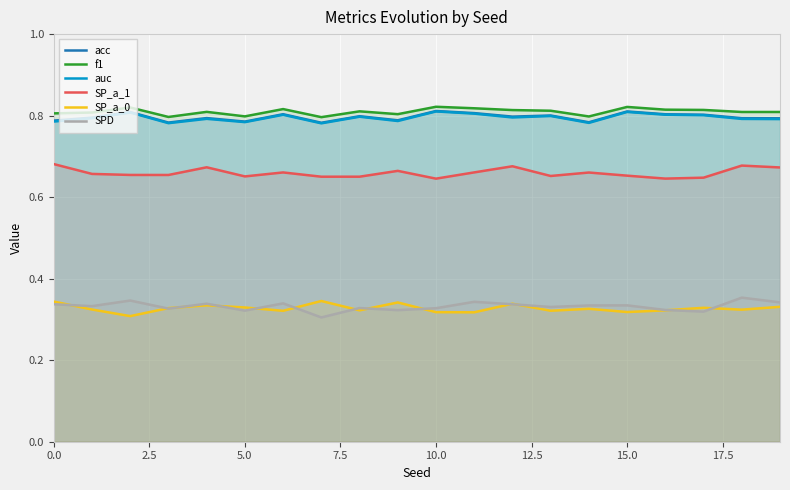

Is it true that SP_a_1 equals 1.1 at 15.0?

False